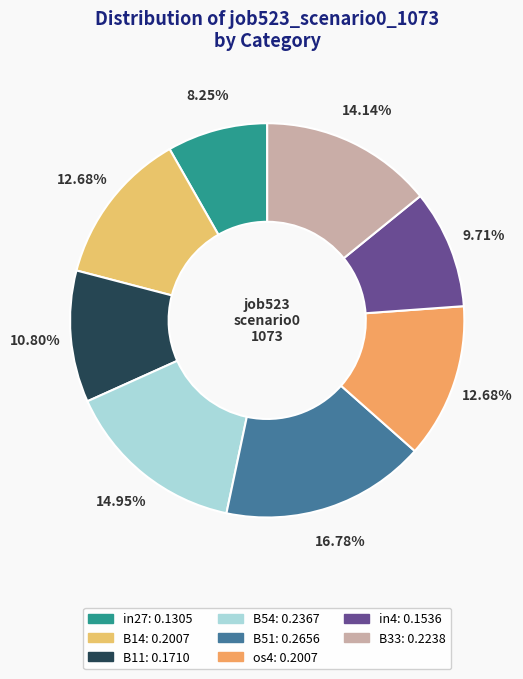

Count the number of slices in the pie.

8